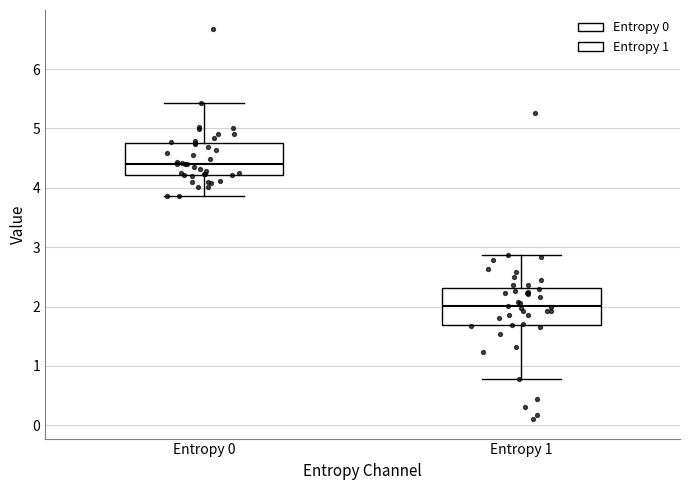

Reading left to right, read every box against the y-axis: the position of its median line, the range the box covers, and the ends of its whiskers. The values are not printed on the chart, so give them approximately, as read against the axis.

Entropy 0: median 4.4, box 4.2 to 4.8, whiskers 3.9 to 5.4
Entropy 1: median 2.0, box 1.7 to 2.3, whiskers 0.8 to 2.9